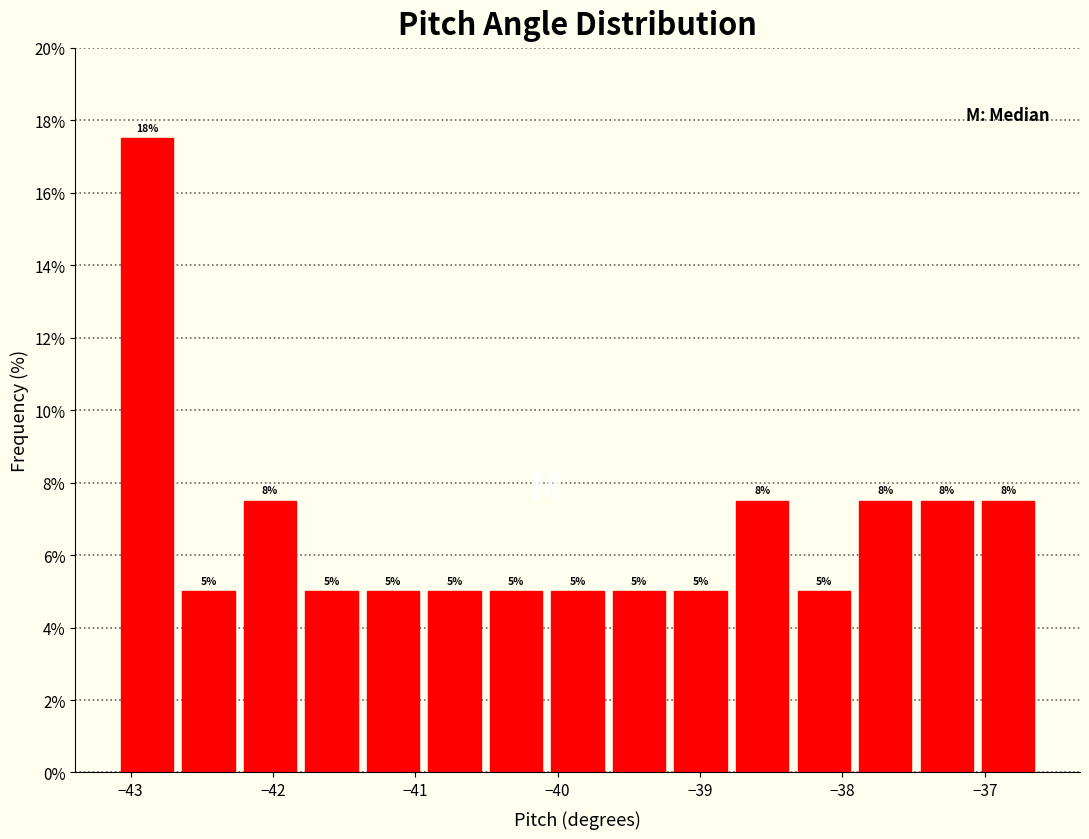

Which range on the x-axis has the tallest bar?

-43.1 to -42.7